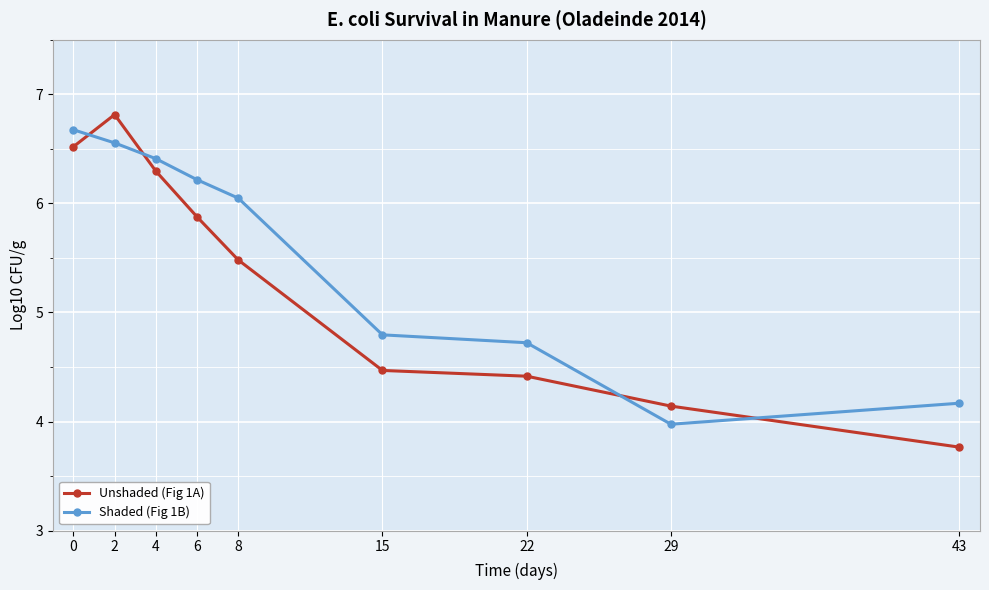

Is it true that Shaded (Fig 1B) equals 6.2 at 6?

True